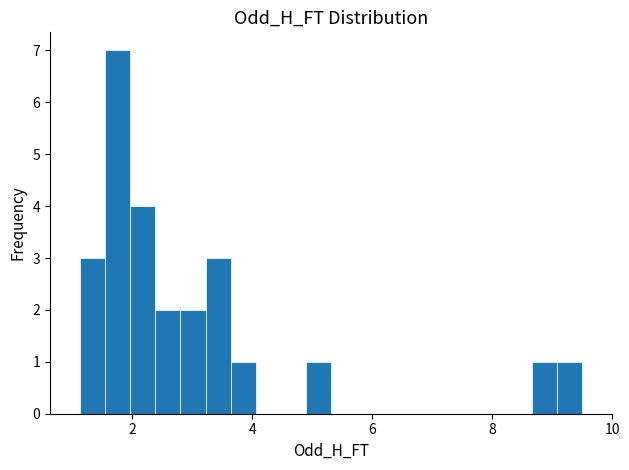

Around what value on the x-axis is the tallest bar? Give the approximate position of its centre, as read against the axis.

1.8